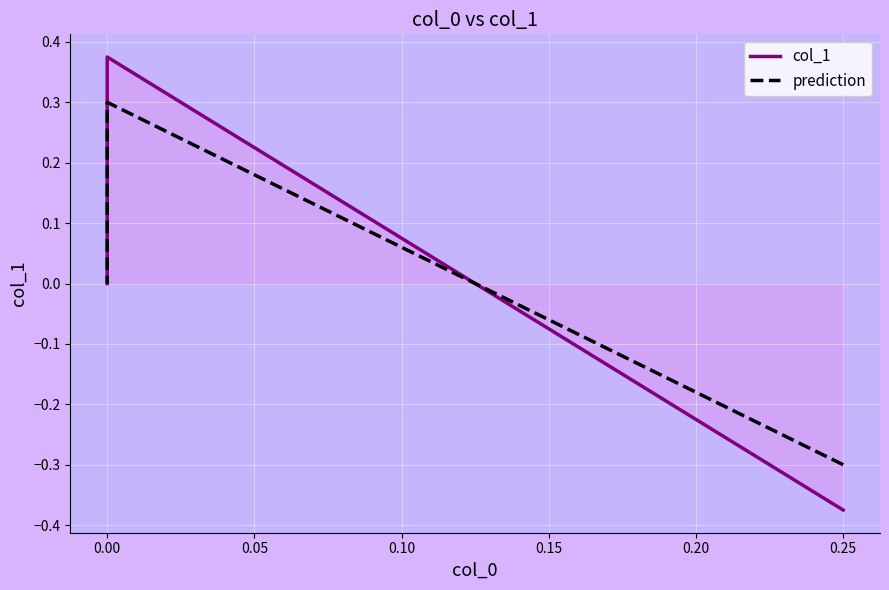

What are all the series names shown in the legend?

col_1, prediction